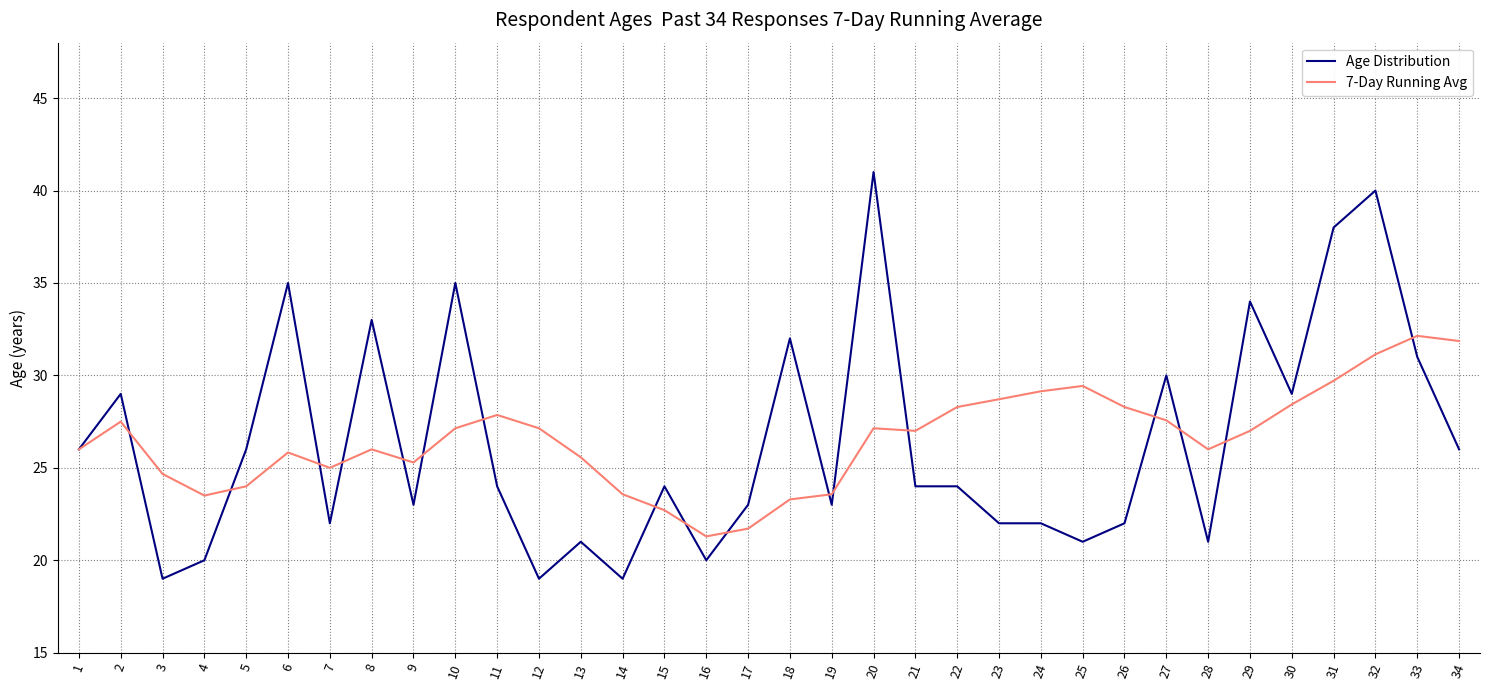

What is the maximum value for 7-Day Running Avg?

32.1